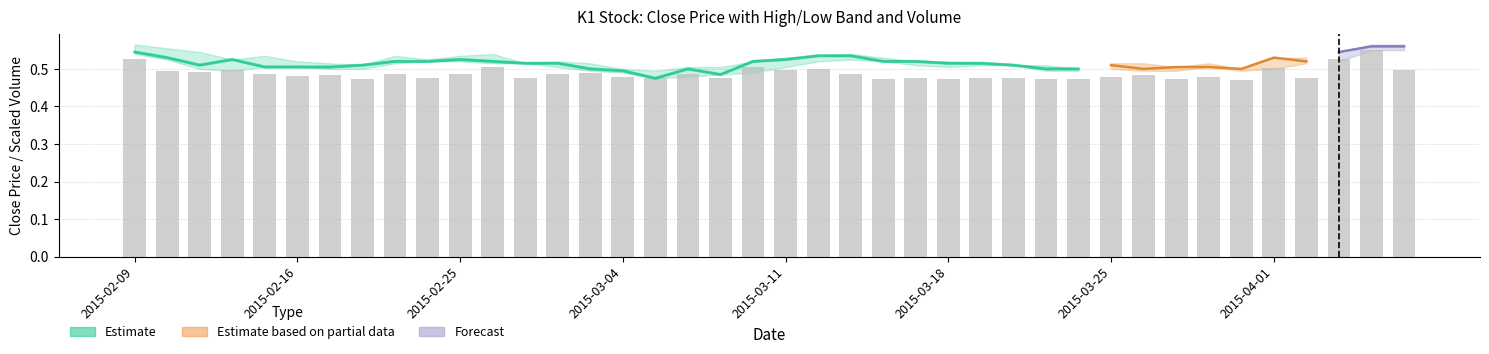

True or false: the data shows 0.2 at 32.

False